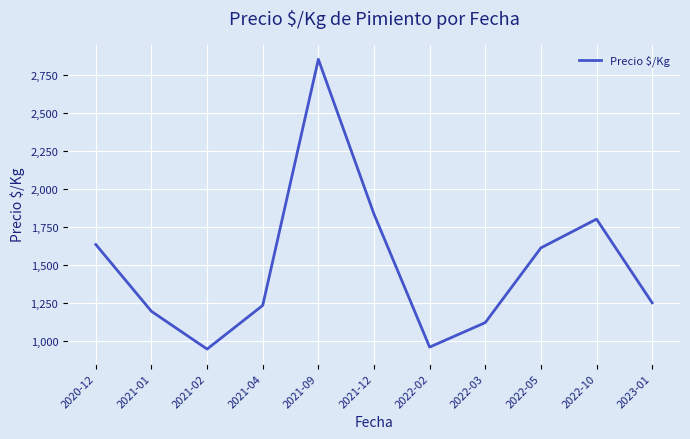

What is the difference between the values at 2022-03 and 2022-05?

491